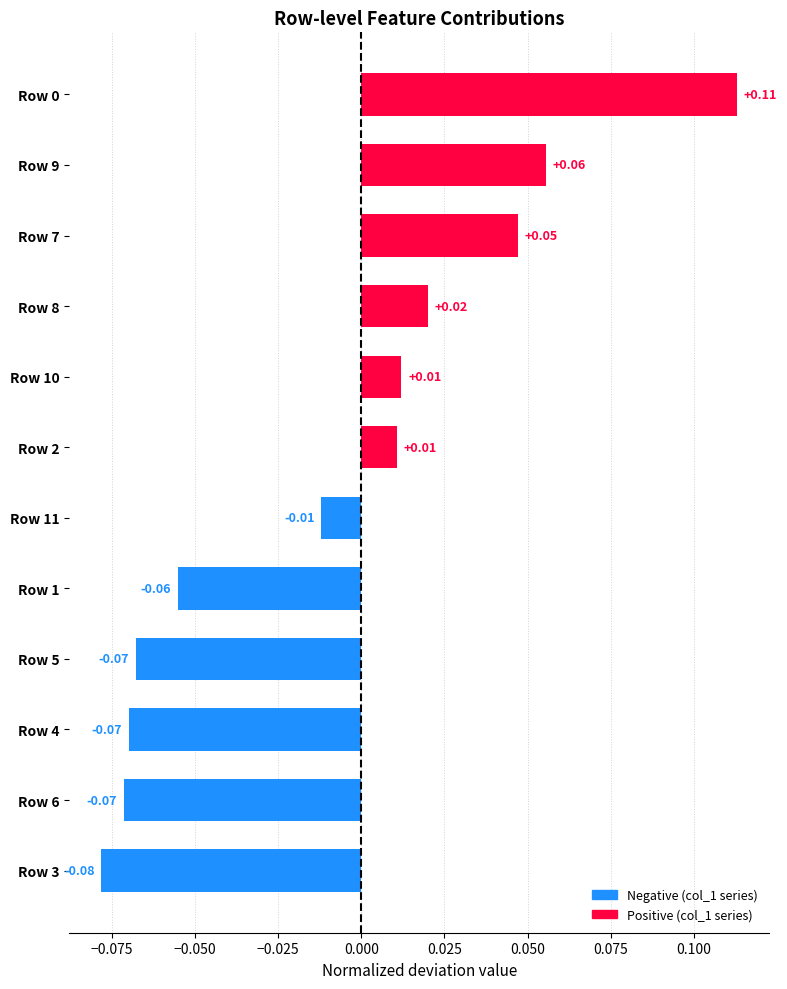

Which has a higher value, Row 5 or Row 10?

Row 10